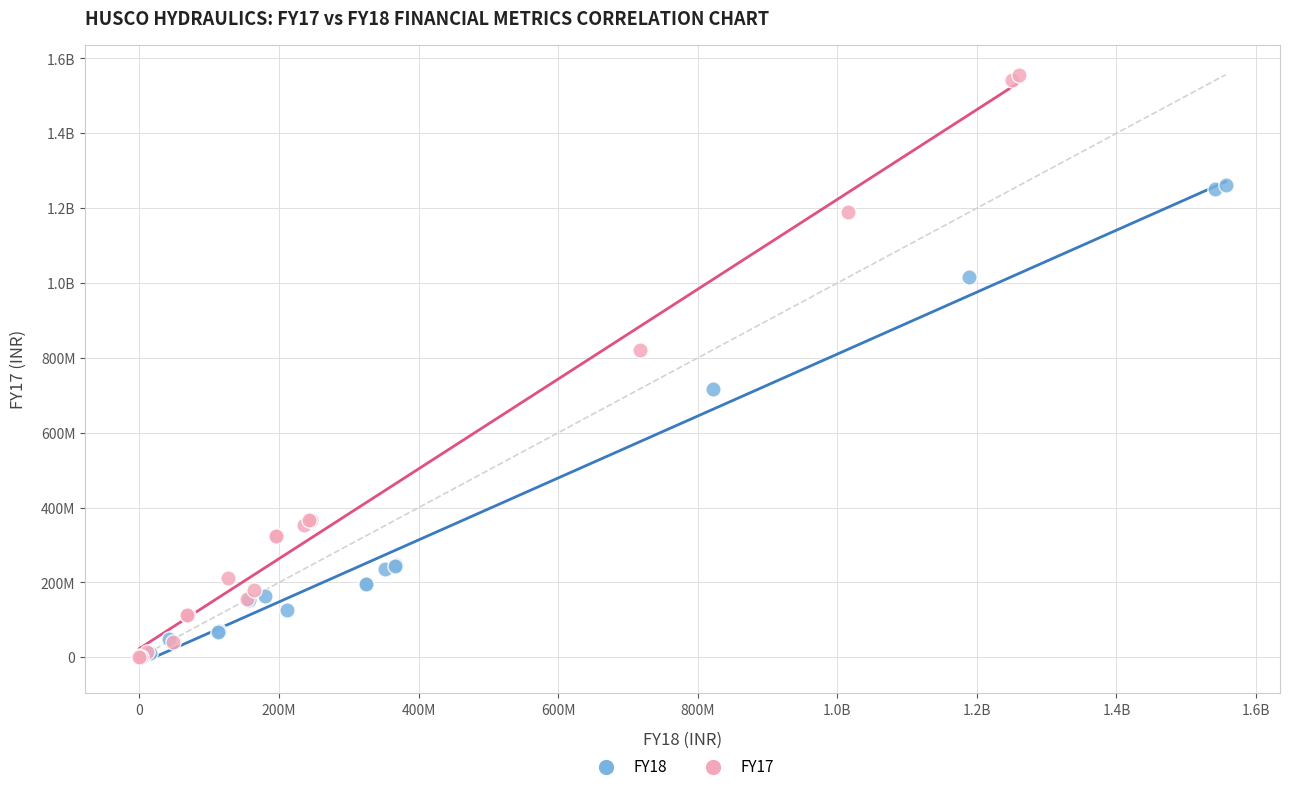

What are all the series names shown in the legend?

FY18, FY17